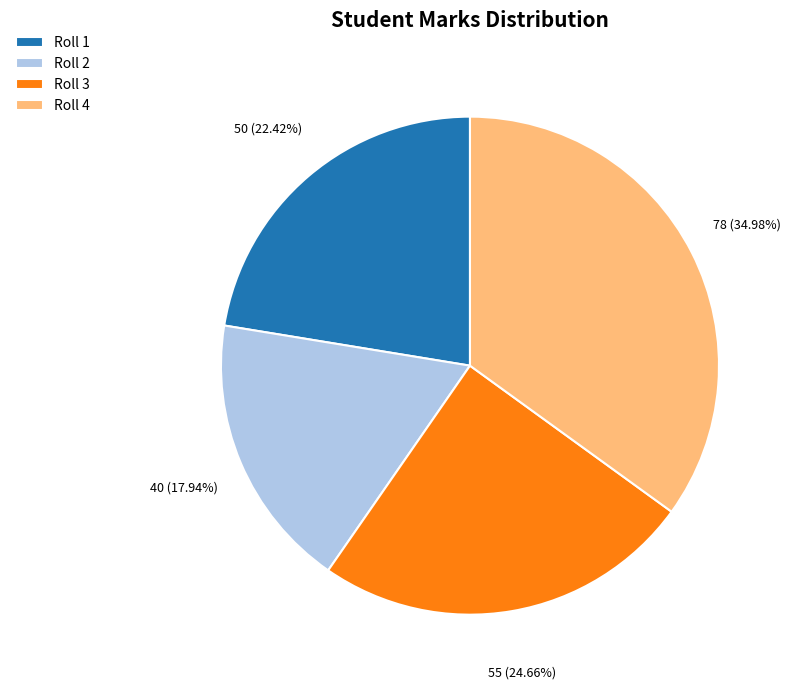

Which category has the smallest portion of the pie?

Roll 2